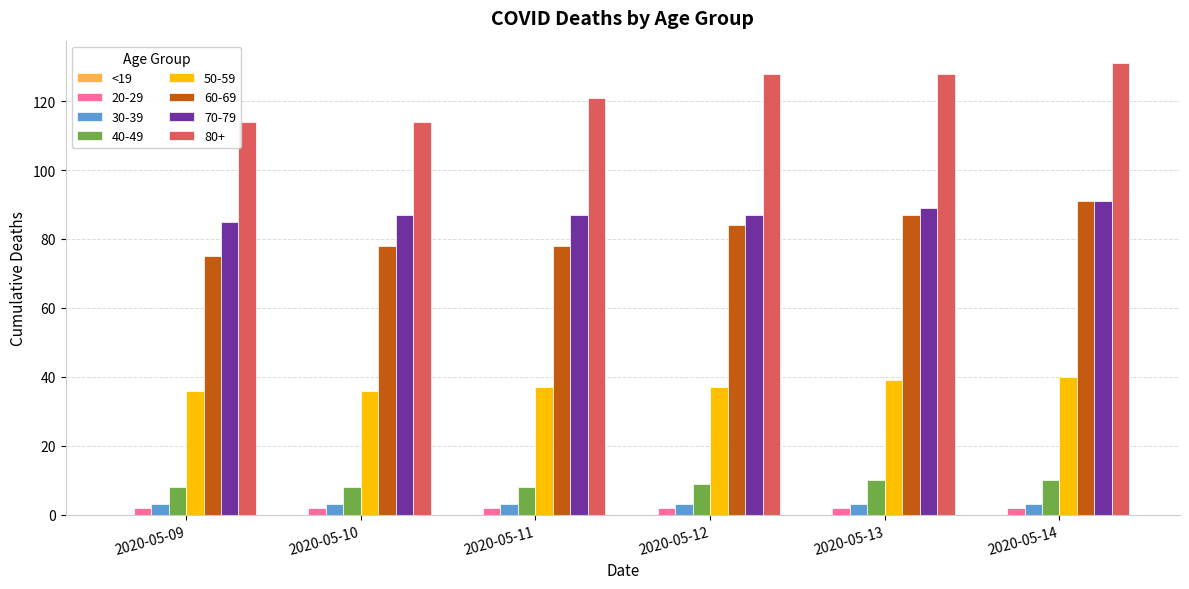

What is the sum of the 50-59 values at 2020-05-11 and 2020-05-12?

74